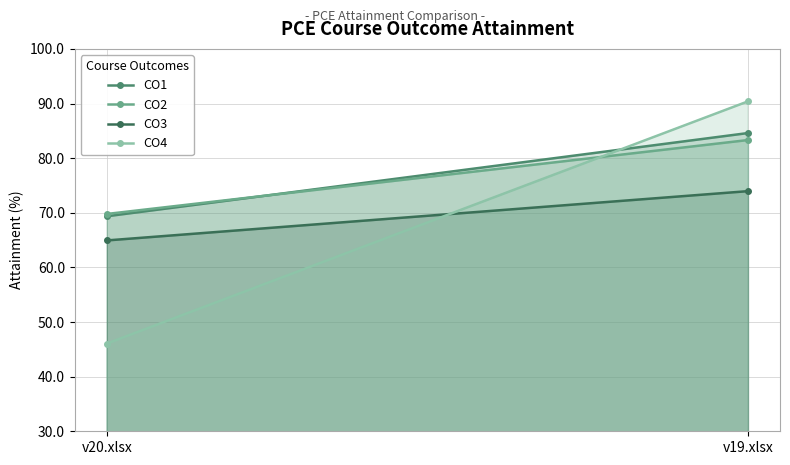

What is the total value across all series at v19.xlsx?

332.3